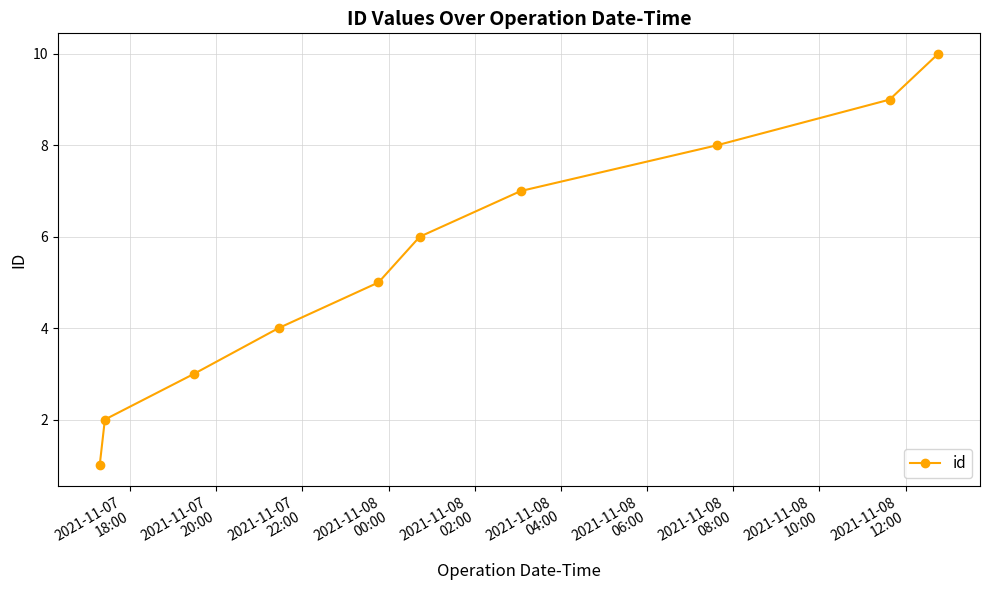

True or false: there are more than 0 points higher than both neighbors.

False